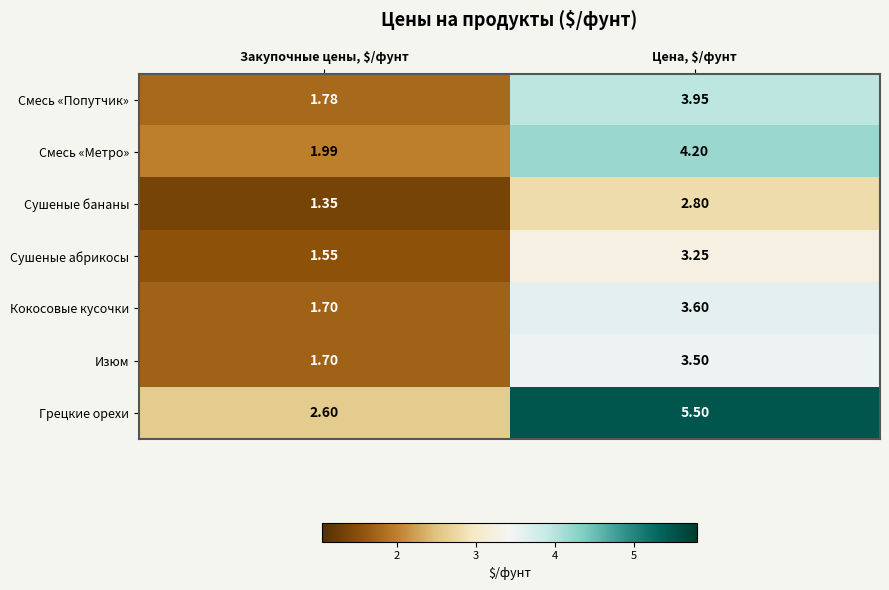

At which label is Сушеные абрикосы closest to 2?

Закупочные цены, $/фунт